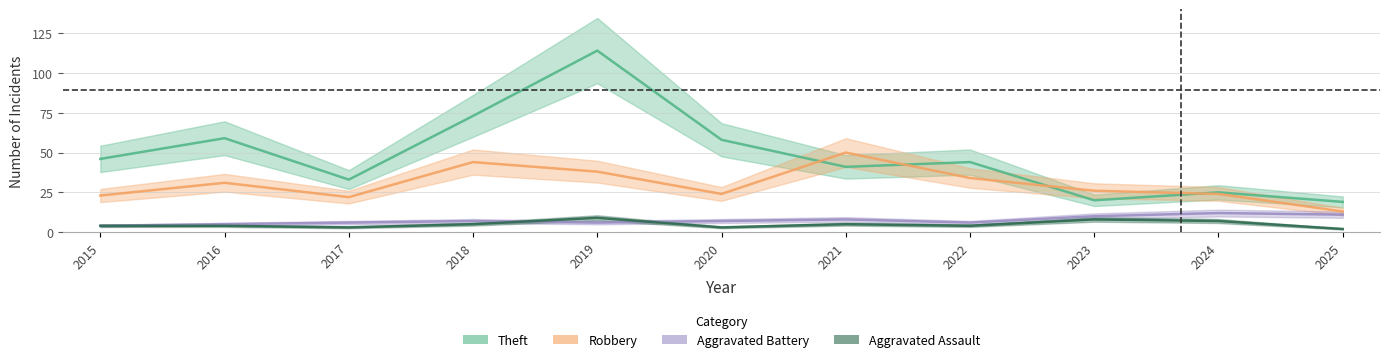

What are all the series names shown in the legend?

Theft, Robbery, Aggravated Battery, Aggravated Assault